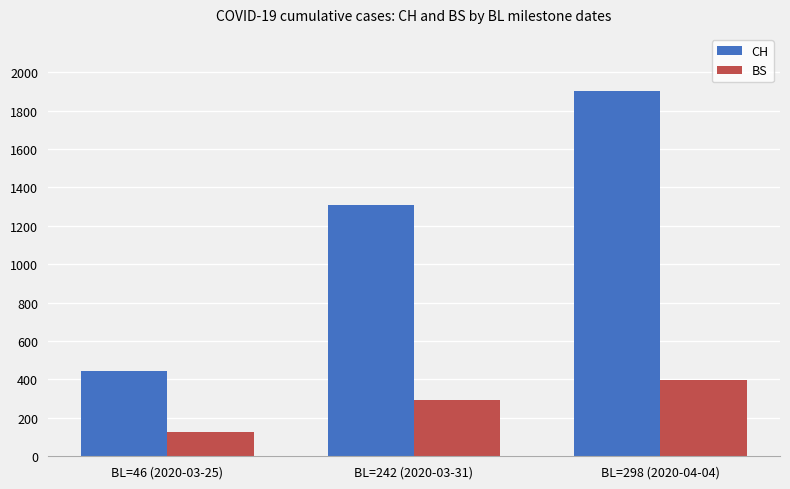

What position from the left is BL=298 (2020-04-04)?

3